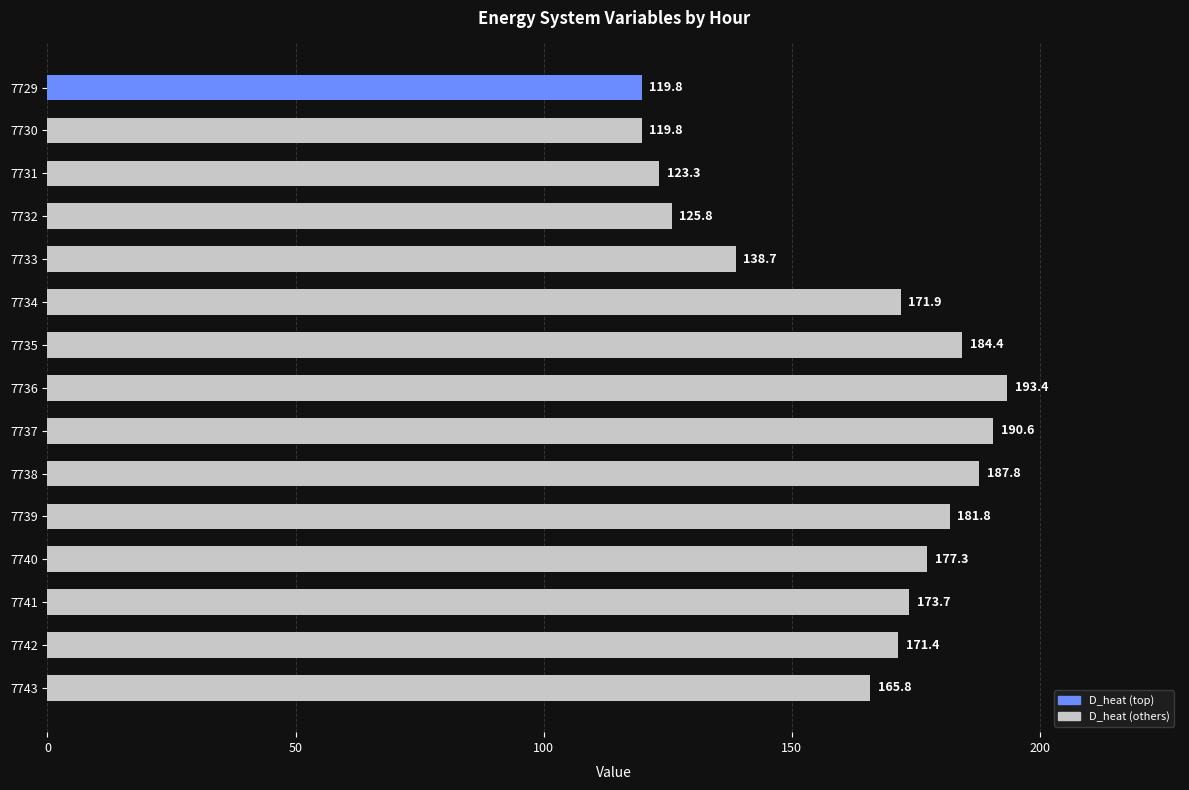

Does the chart contain stacked bars?

No